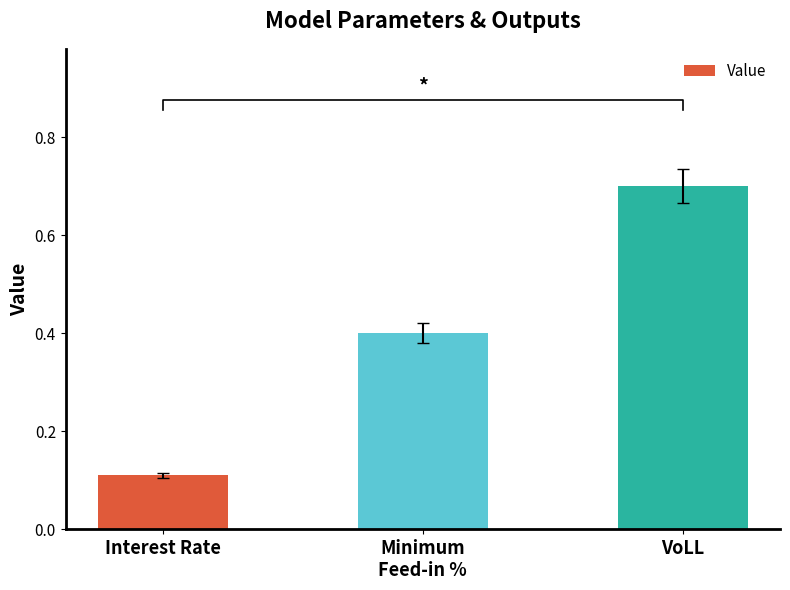

Reading right to left, extract all data points from this chart.

VoLL=0.7	Minimum
Feed-in %=0.4	Interest Rate=0.1